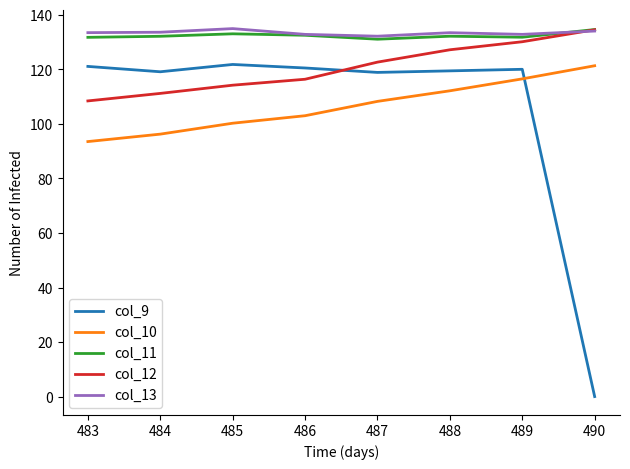

What is the sum of the col_11 values at 488 and 487?

263.3